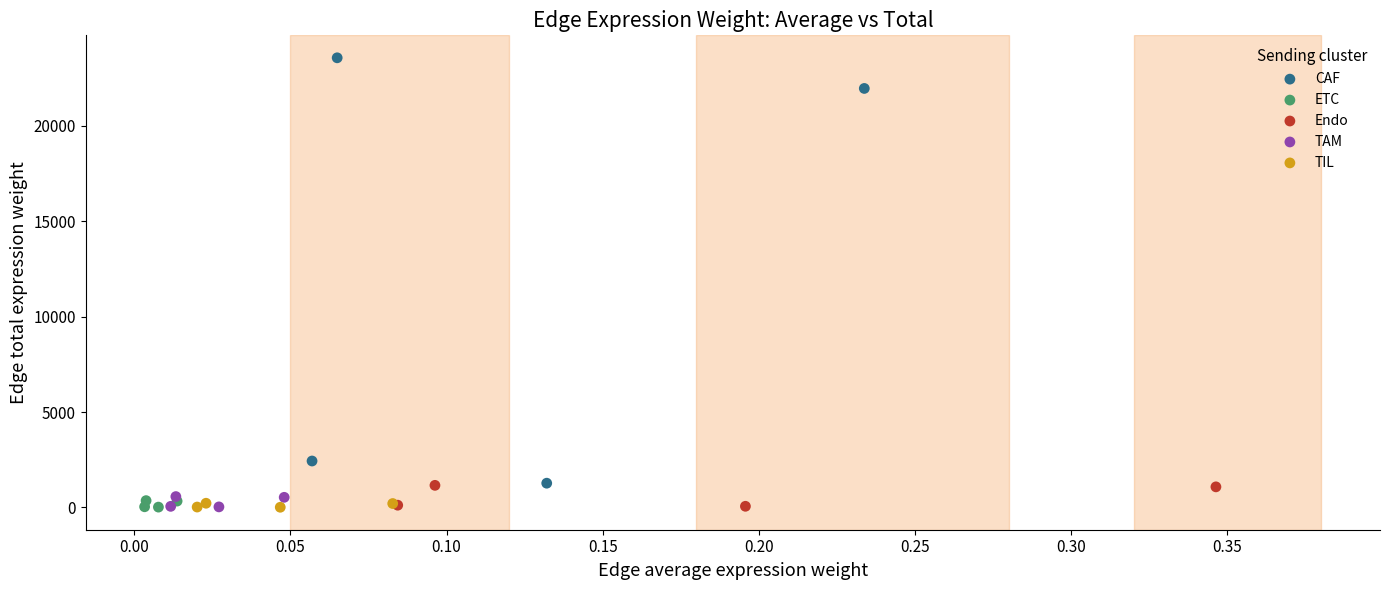

Which series has the widest spread of Y values?

CAF